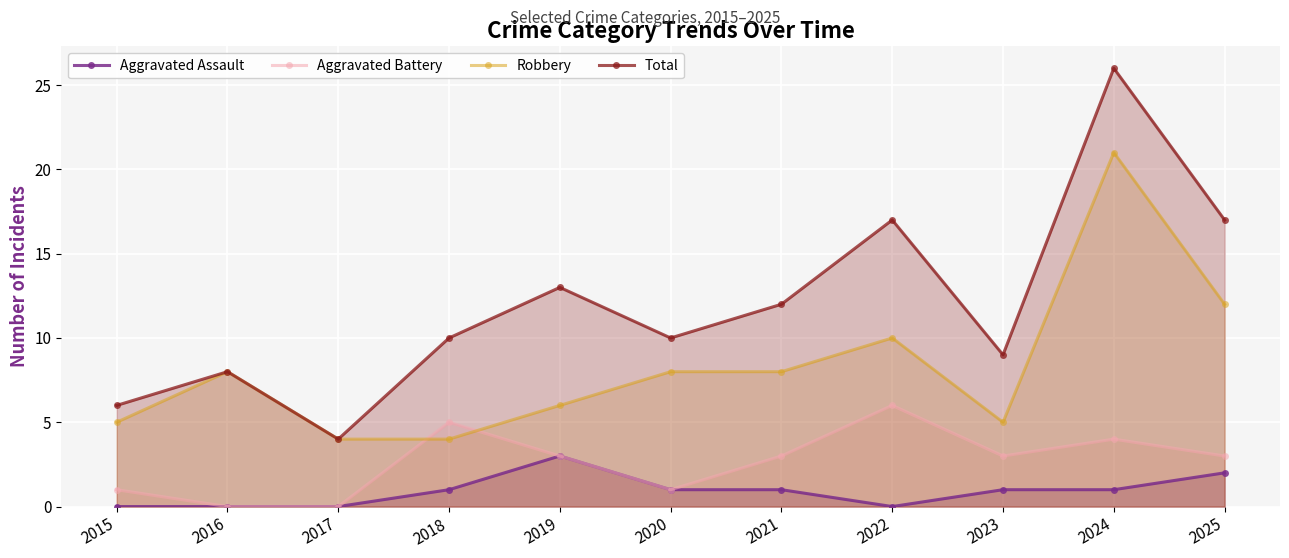

Where does the Aggravated Assault series first go above 1?

2019